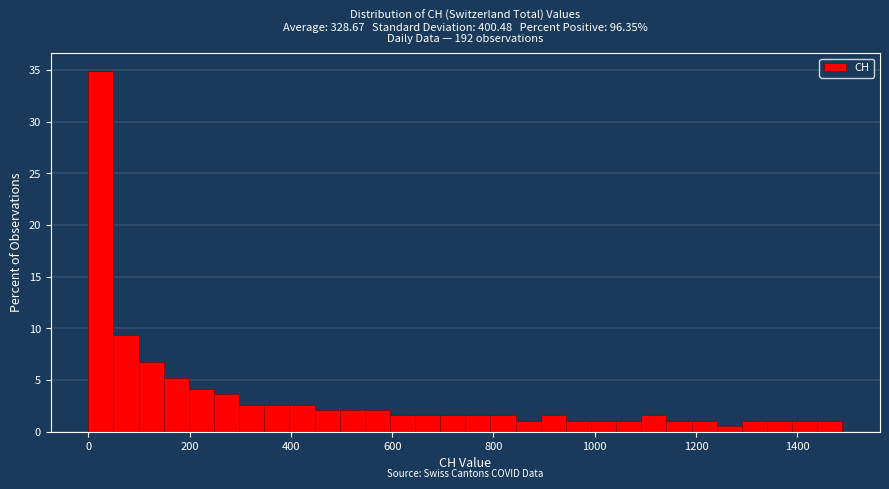

Around what value on the x-axis is the tallest bar? Give the approximate position of its centre, as read against the axis.

20